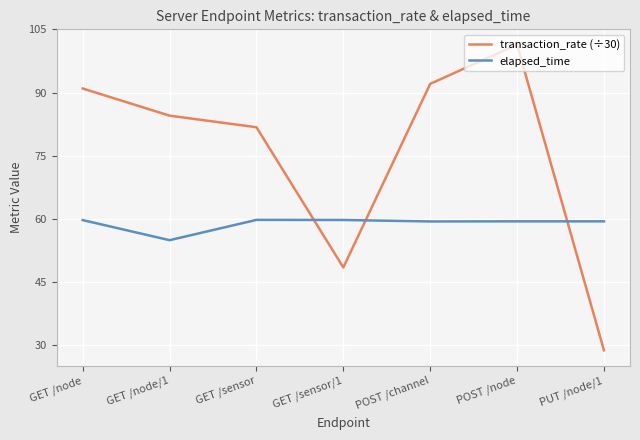

What is the maximum value for elapsed_time?

59.8